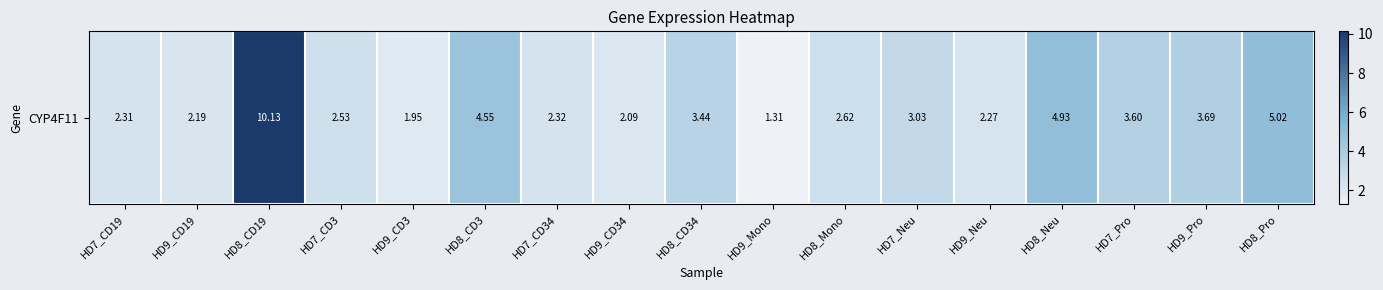

What is the difference between the second highest and minimum values?

3.7